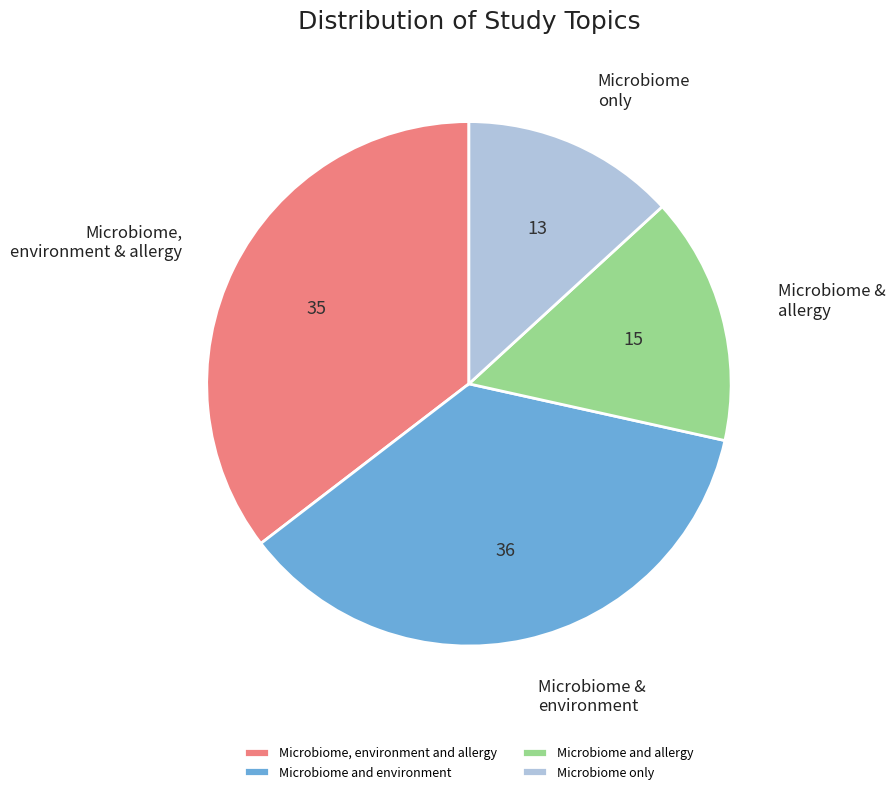

Count the number of slices in the pie.

4